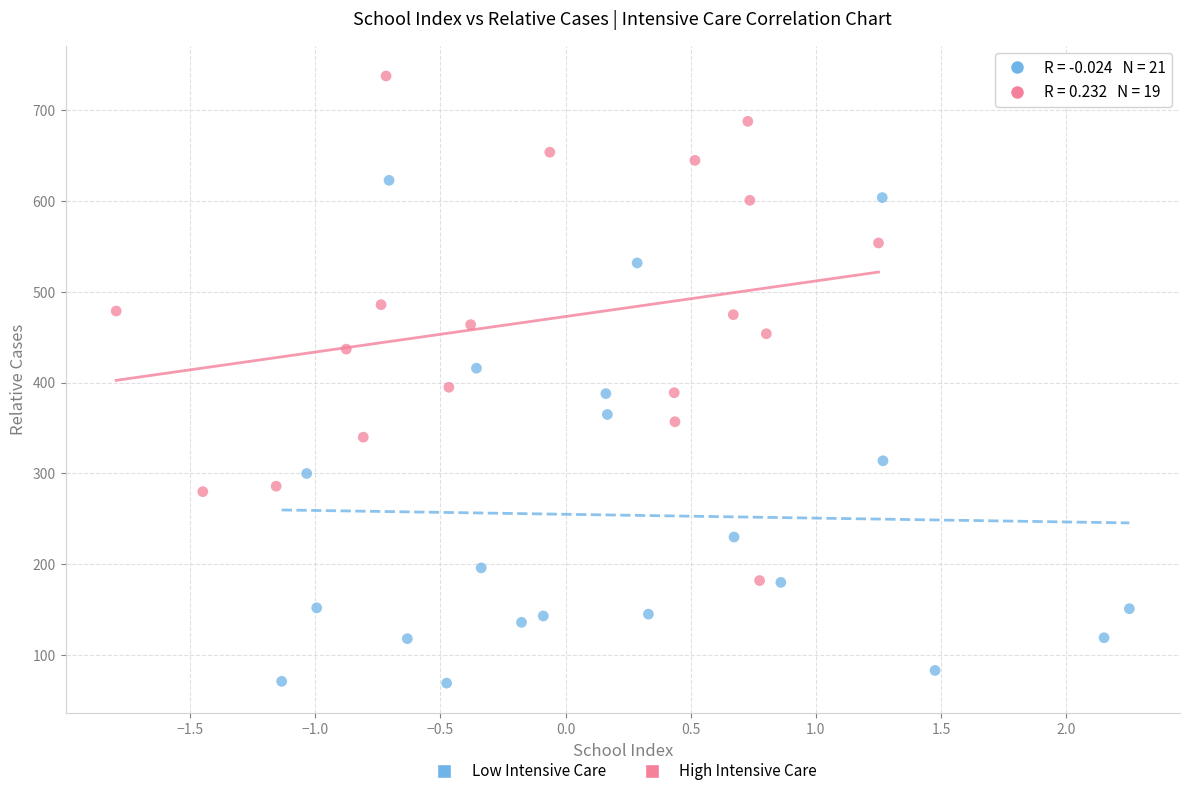

Which series reaches the minimum Y coordinate?

Low Intensive Care